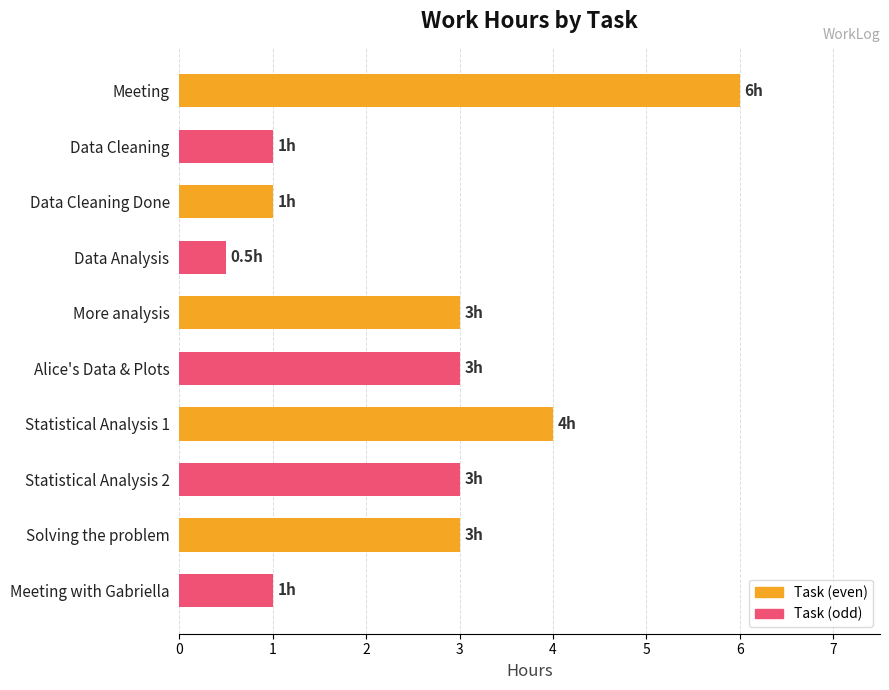

What is the minimum value shown in the chart?

0.5